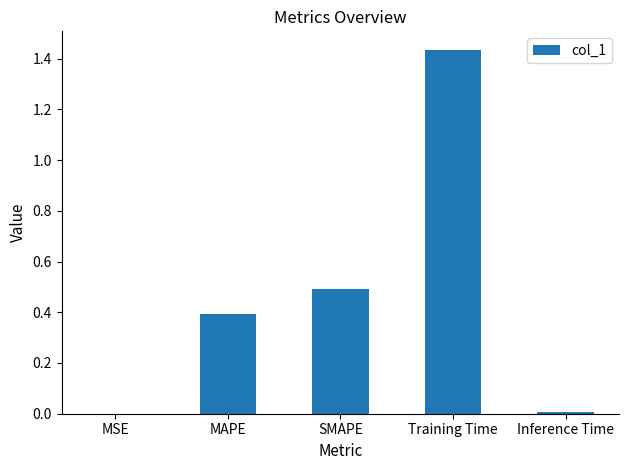

What is the sum of all values?

2.3